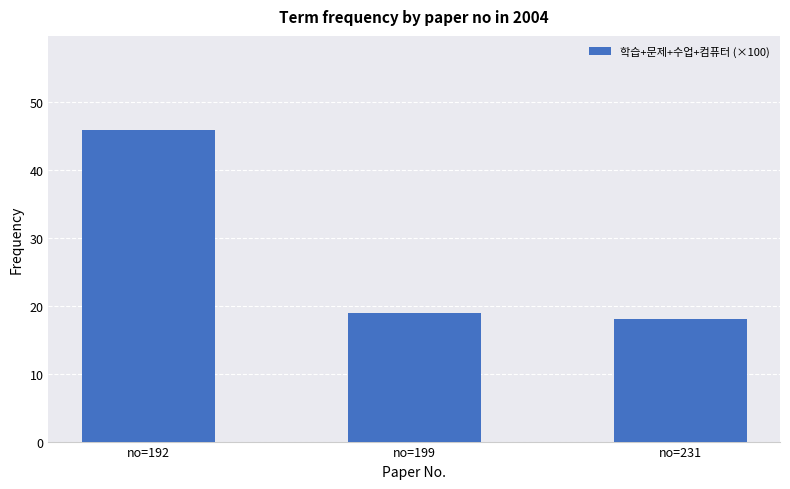

Rank the categories by value from highest to lowest.

no=192, no=199, no=231